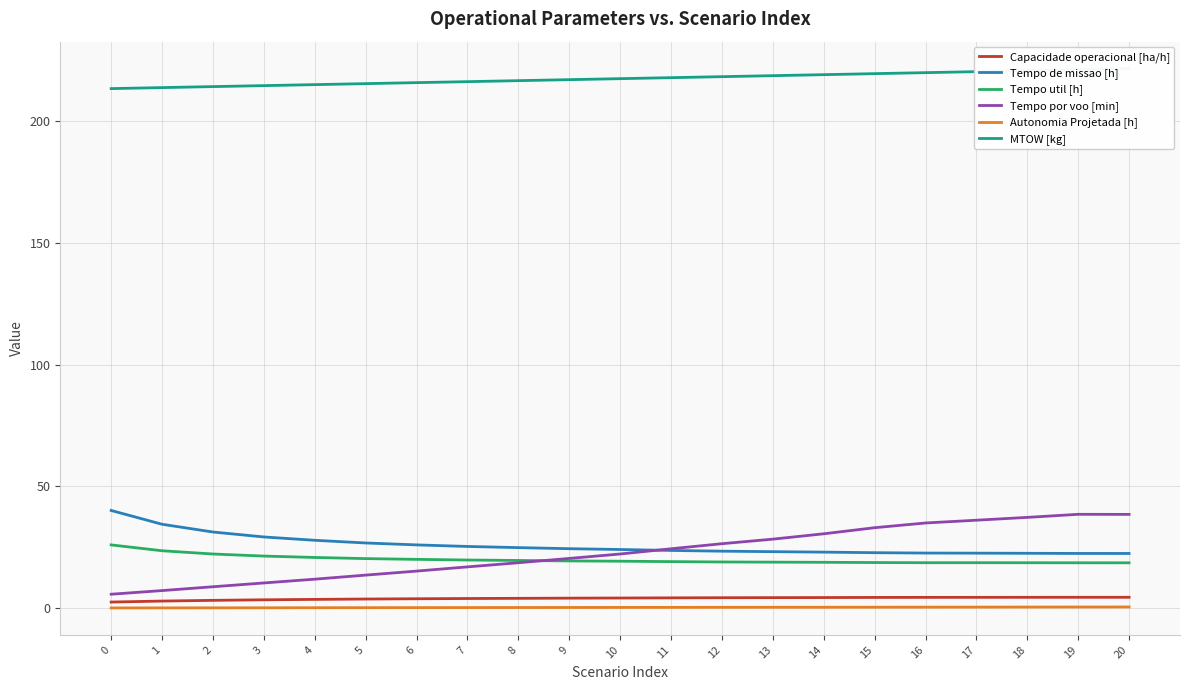

At which label does MTOW [kg] first exceed 217?

9